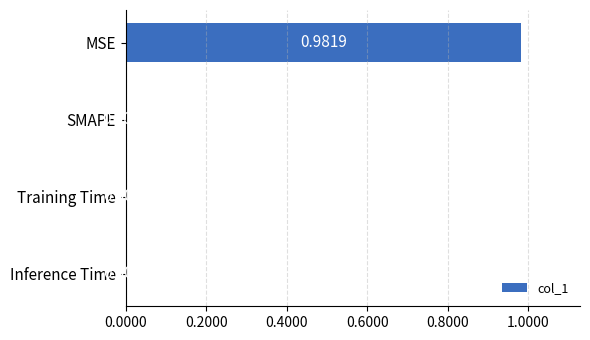

Which label corresponds to the largest value in the chart?

MSE